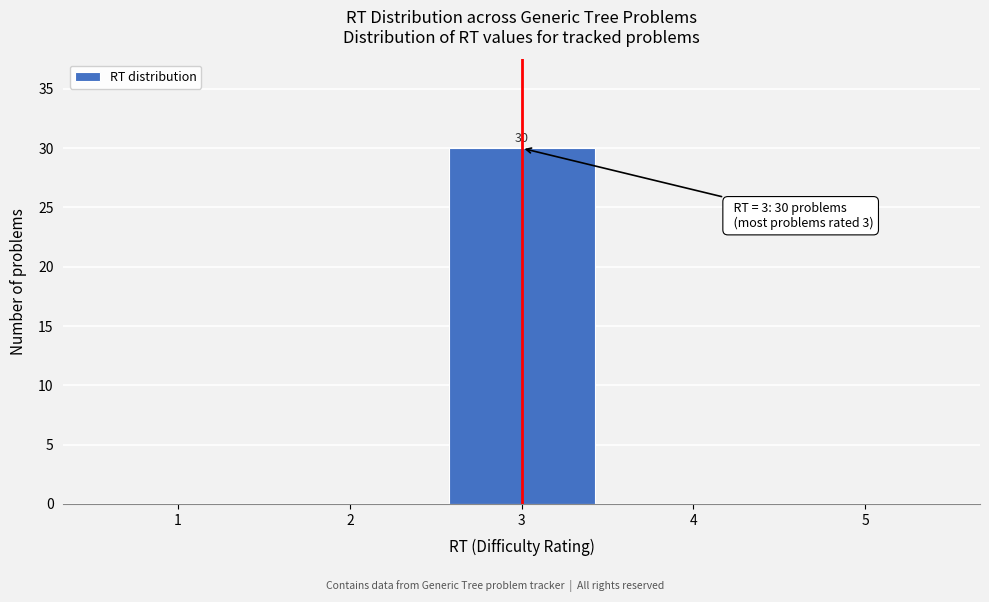

Reading left to right, what are all the values shown in this chart?

1=0	2=0	3=30	4=0	5=0